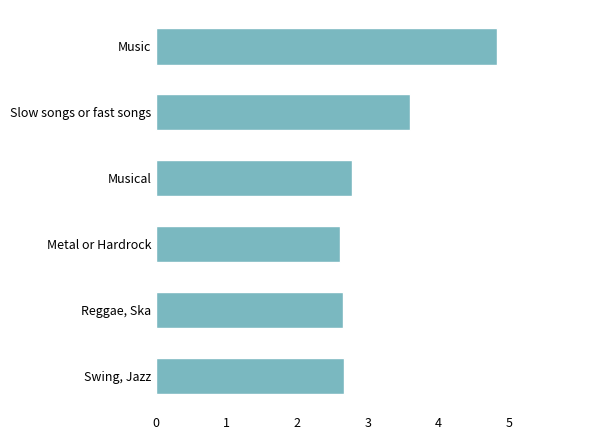

What is the maximum value shown in the chart?

4.8